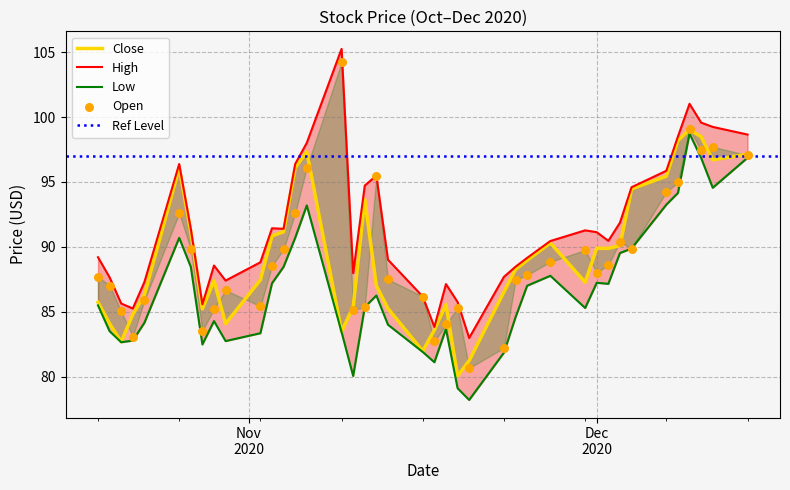

Which series has the widest spread of Y values?

Open